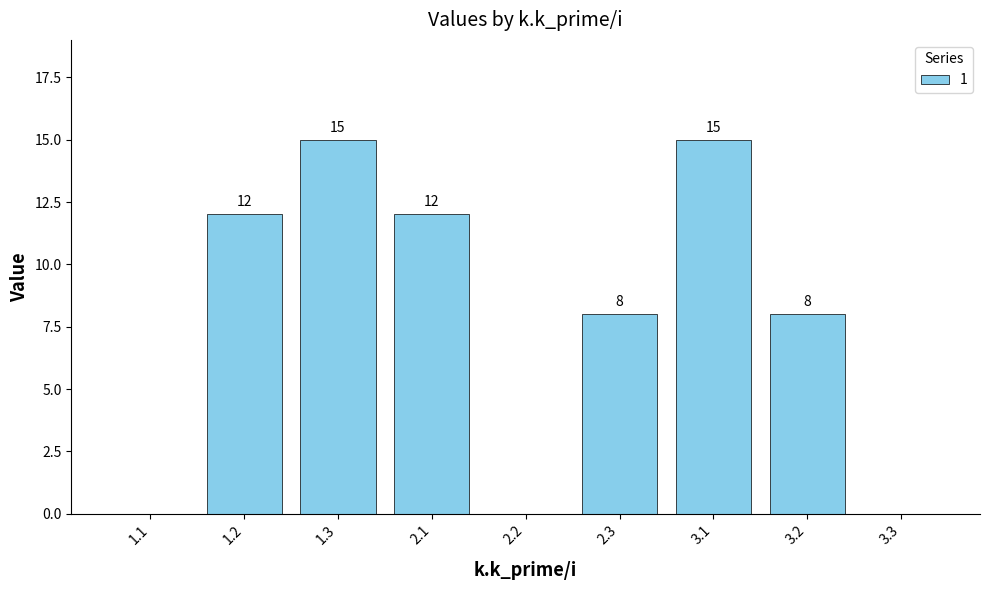

At which label does the data first exceed 8?

1.2